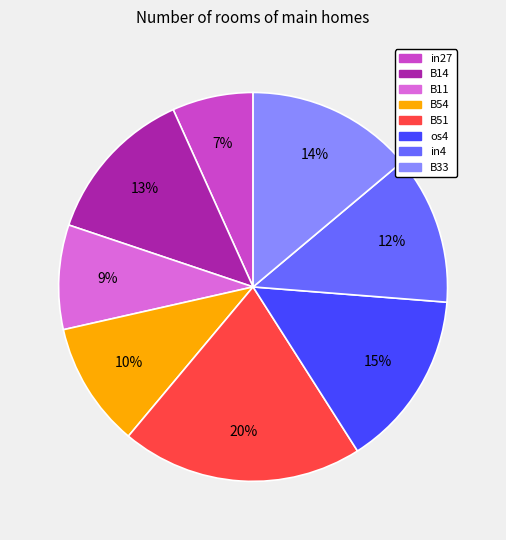

The in27 slice represents 7% of the pie. True or false?

True